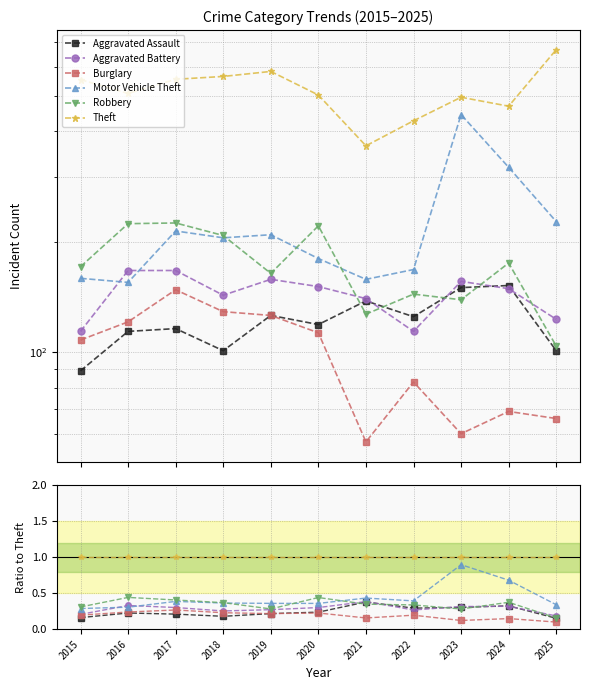

What is the value of the Aggravated Assault point at the 3rd from the left?

0.2